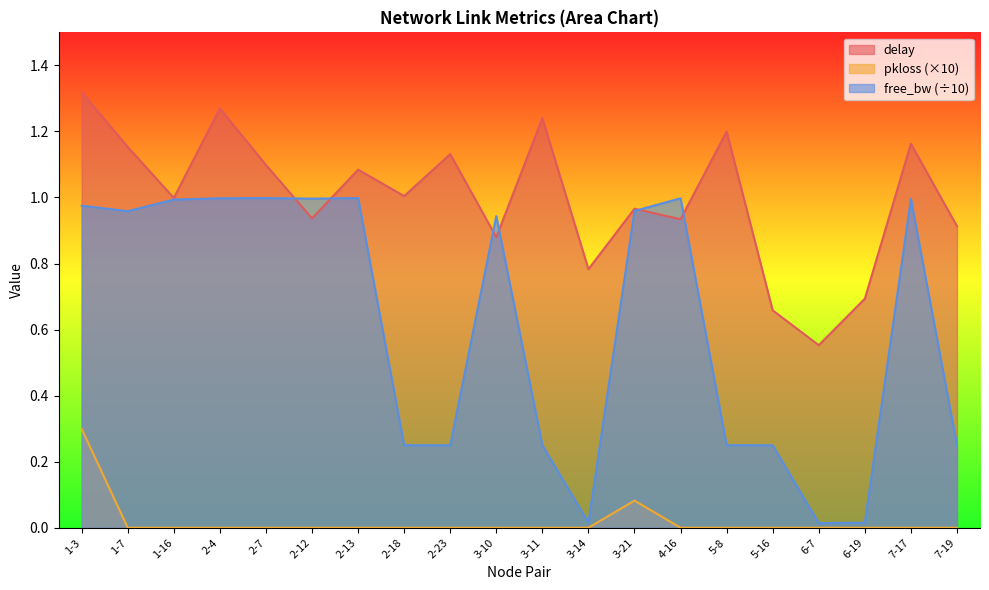

Which category has the highest value in the free_bw_norm series?

2-13